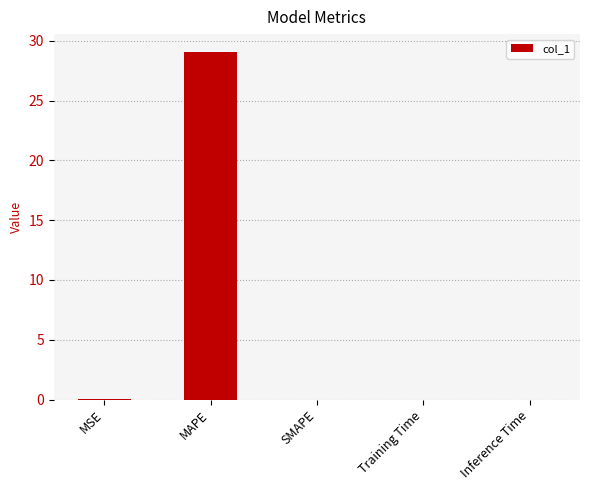

True or false: the data shows 0.0 at MSE.

True